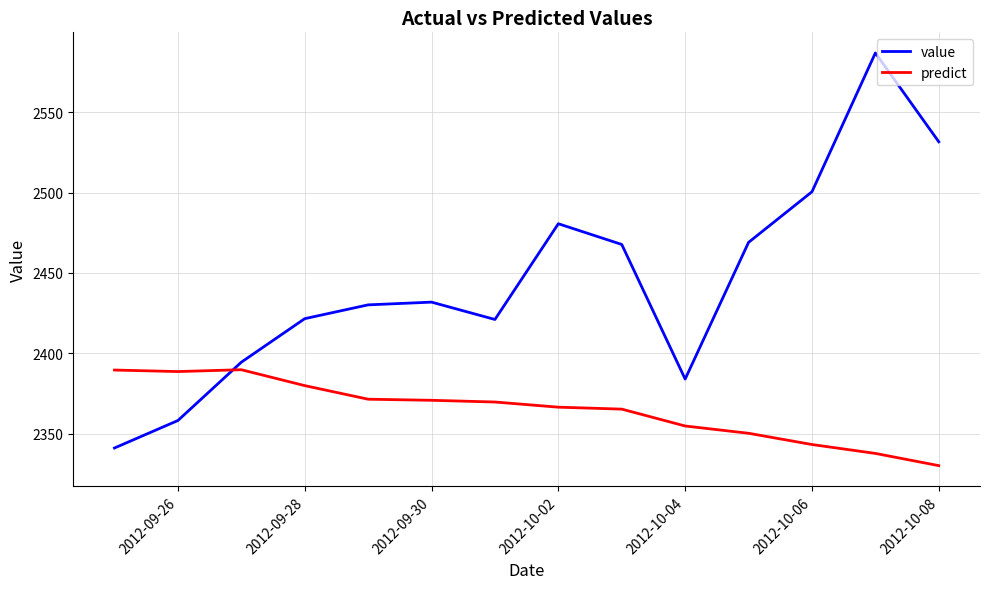

Which series has the largest range (max minus min)?

value